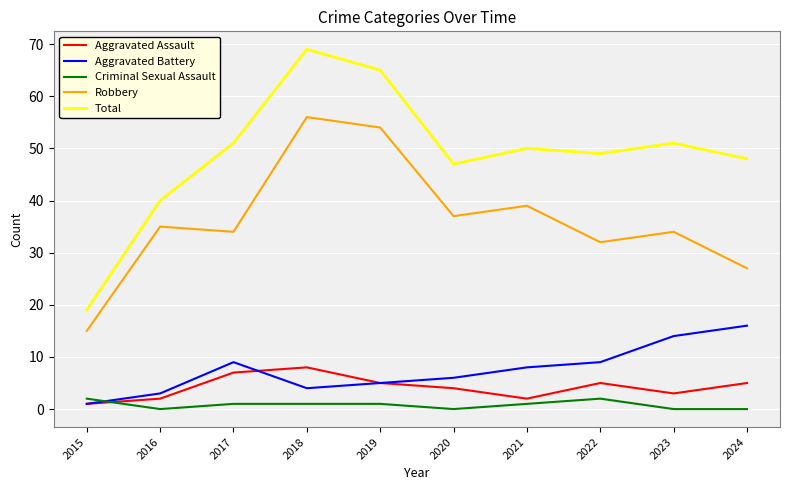

True or false: Criminal Sexual Assault and Aggravated Assault intersect in this chart.

True